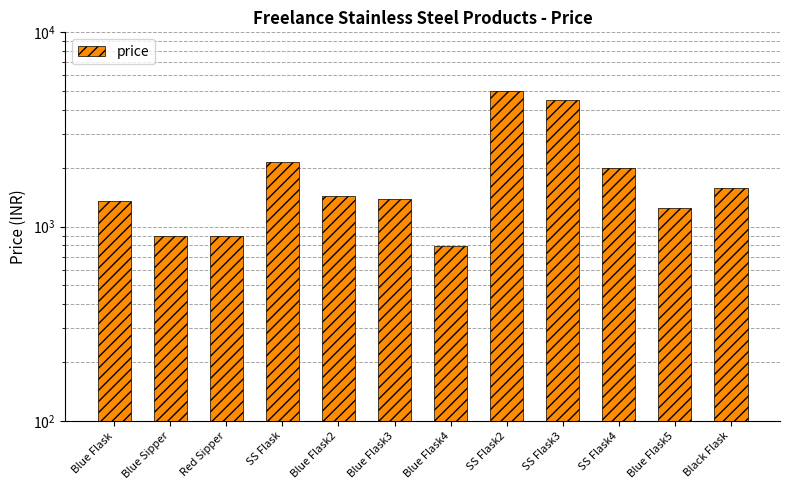

What is the label of the 2nd bar from the left?

Blue Sipper